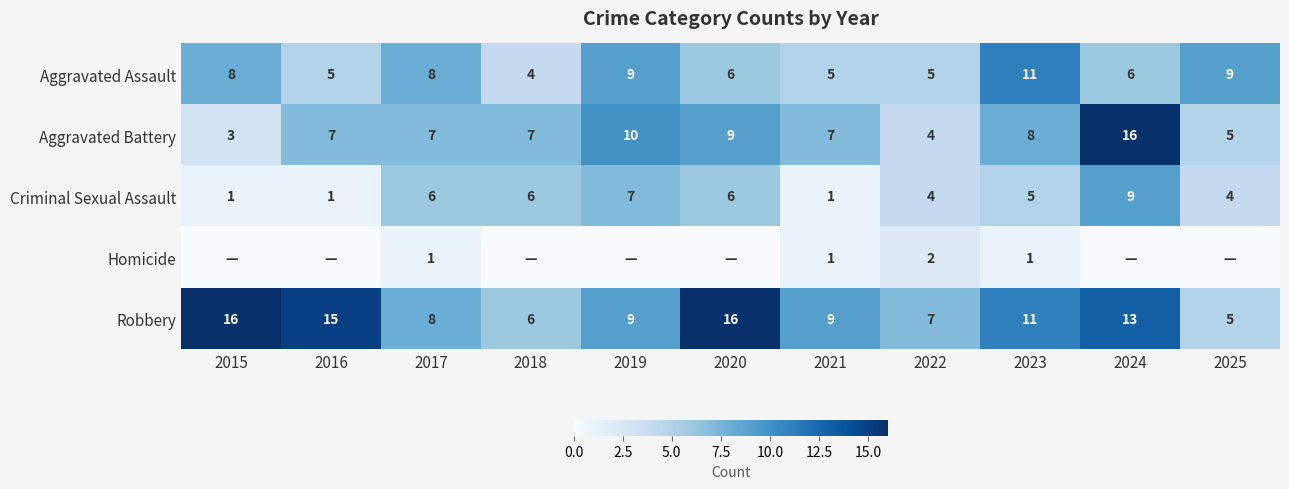

What is the difference between the second highest and second lowest values in the Aggravated Assault series?

4